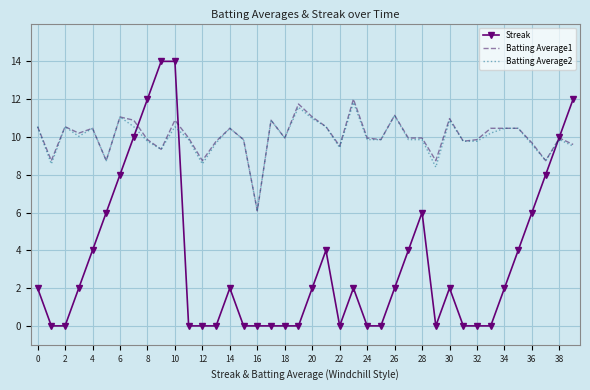

What is the average value of the Batting Average1 series?

10.0